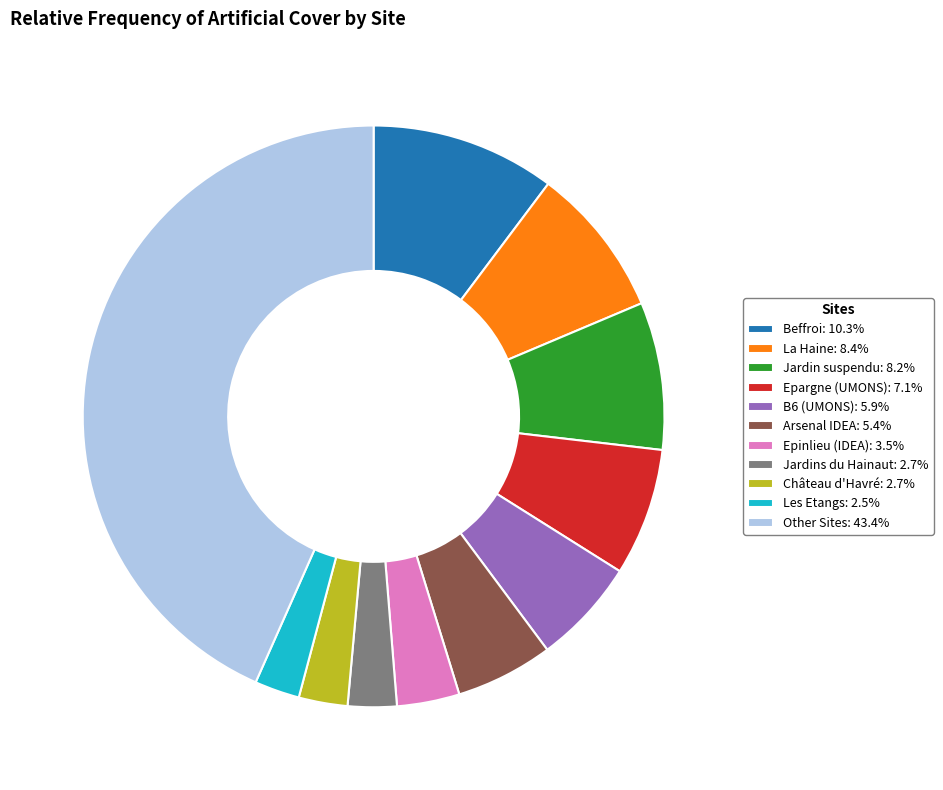

Approximately how many times larger is the value at Beffroi: 10.3% compared to Château d'Havré: 2.7%?

3.8